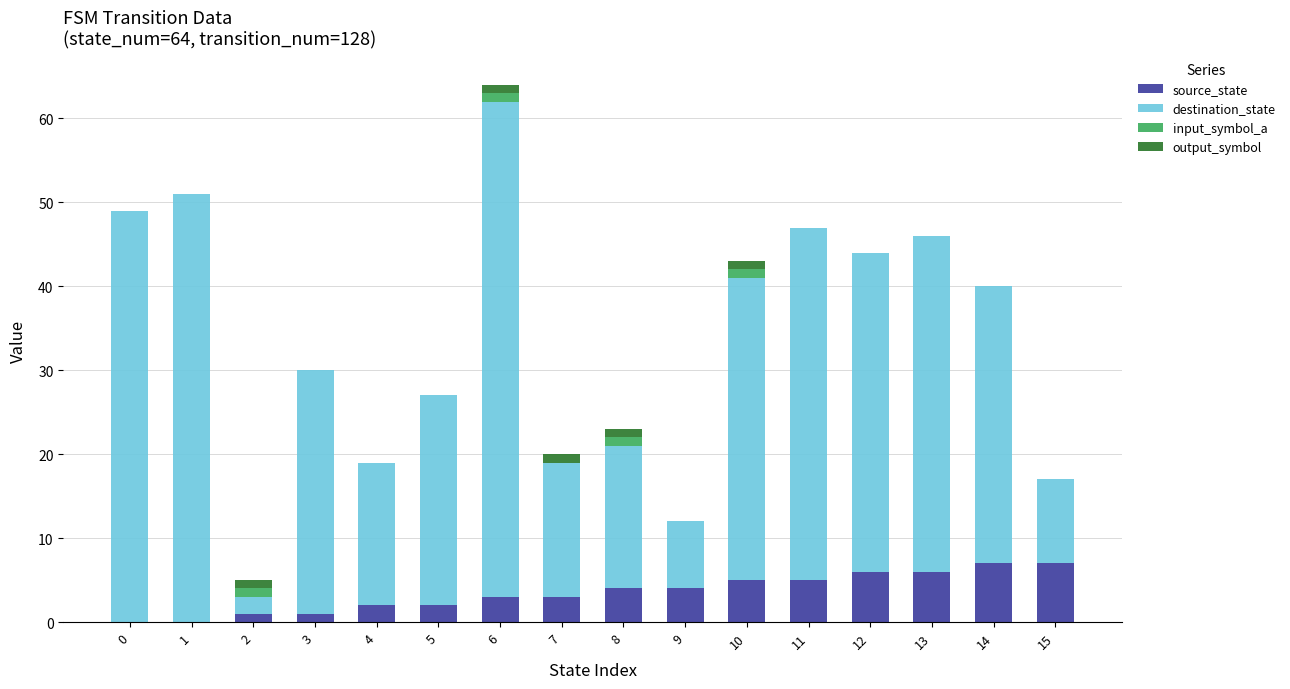

At which category is the sum across all series the highest?

6